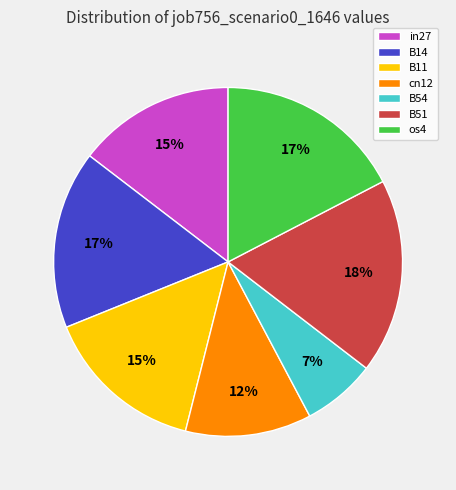

To the nearest percent, what percentage of the pie is B11?

15%